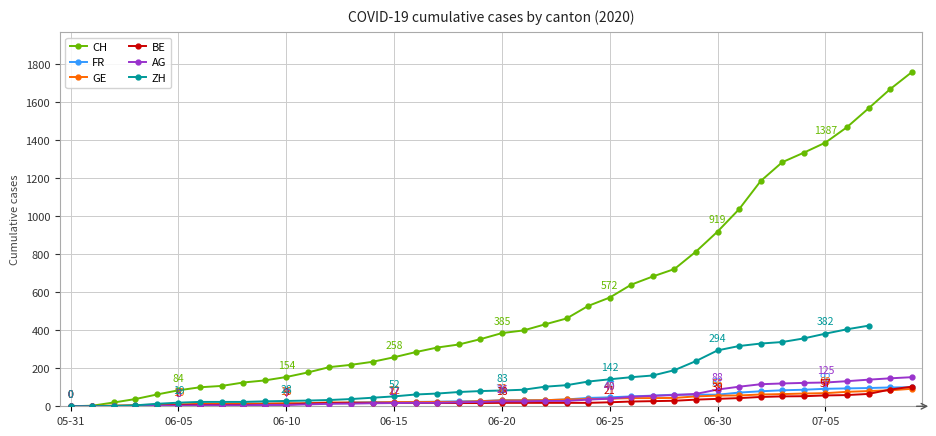

How many lines are shown in the chart?

6